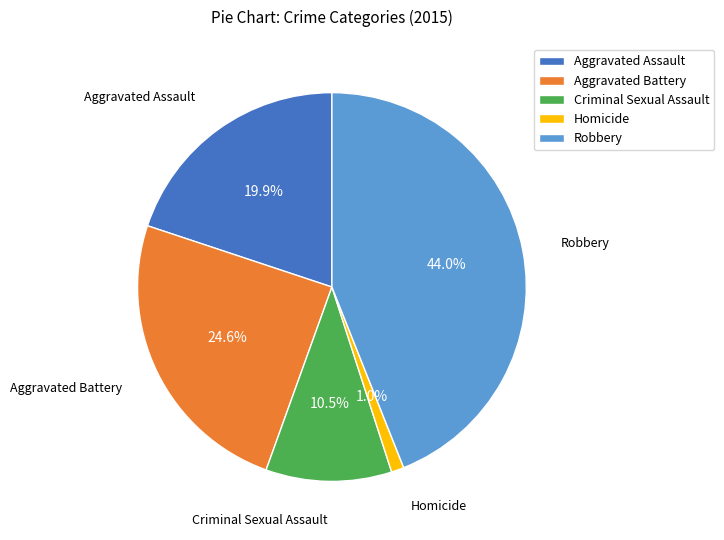

Does Aggravated Assault account for over 50% of the chart?

No